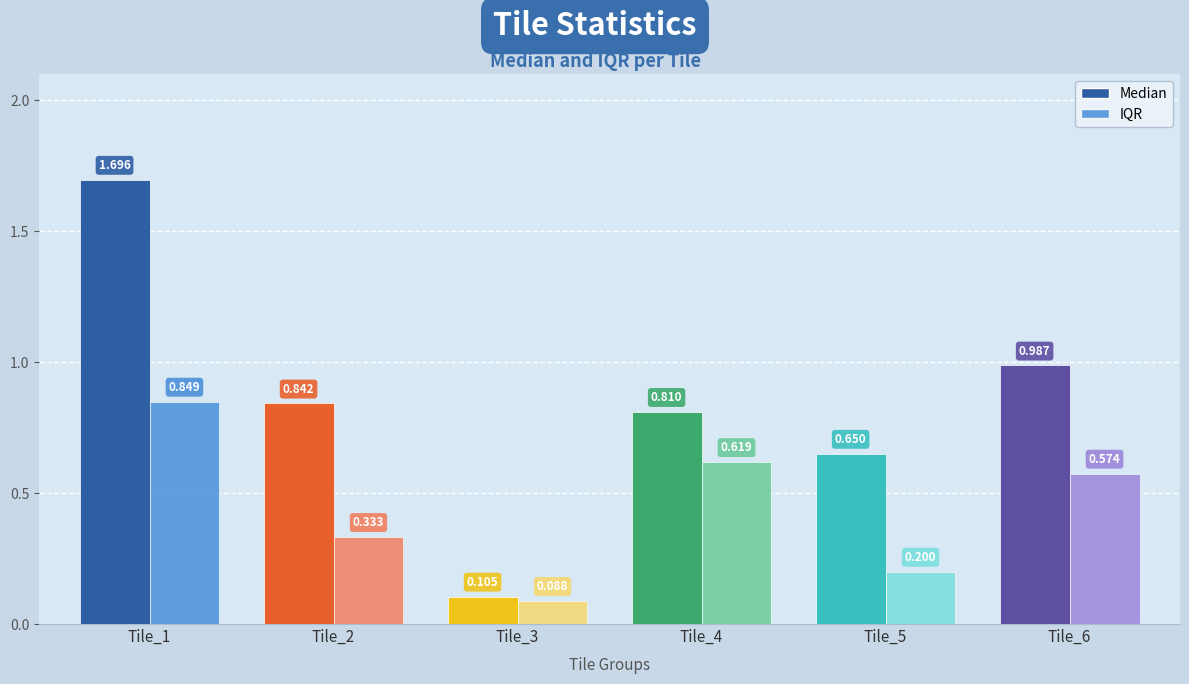

At how many categories does at least one series exceed 1?

1